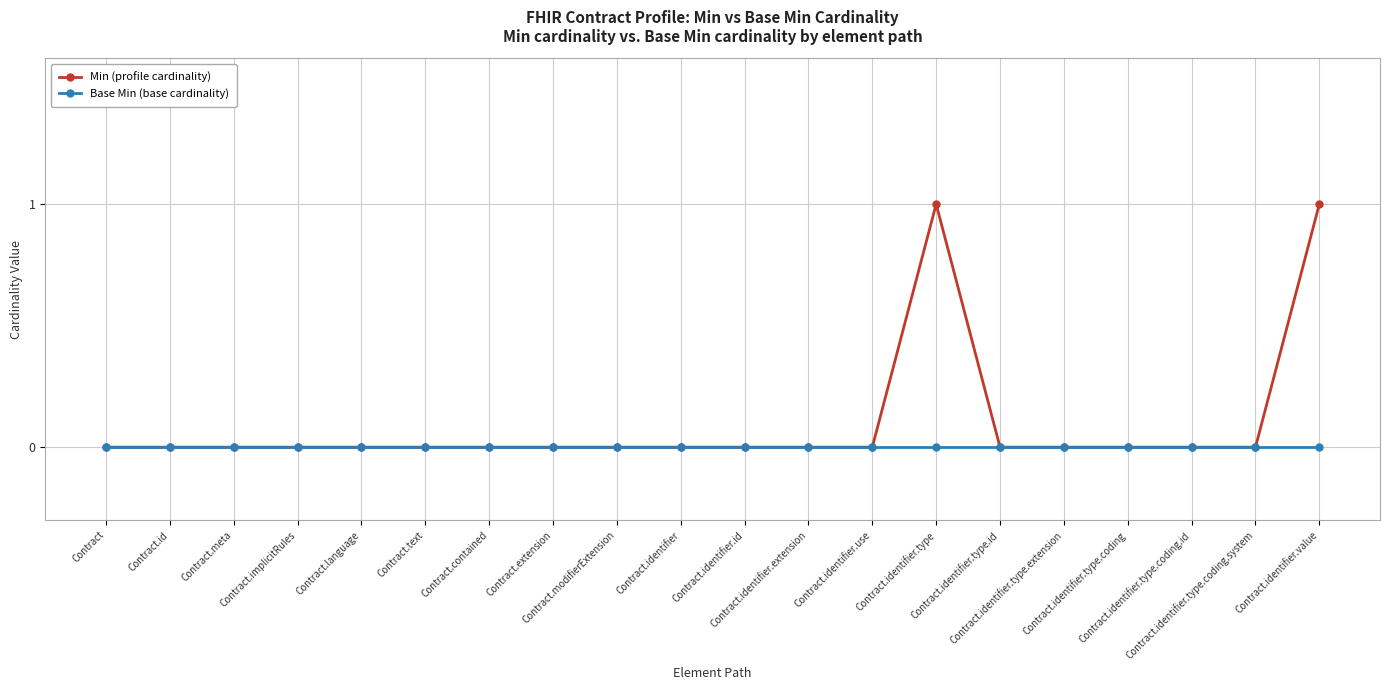

List the series in order of their overall mean, lowest first.

Base Min (base cardinality), Min (profile cardinality)